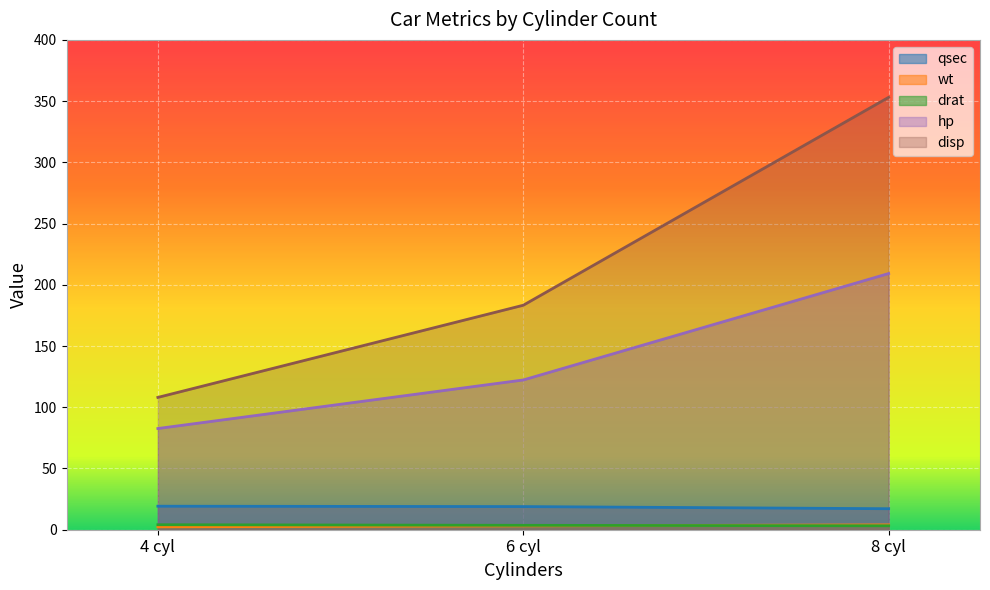

What is the spread (max minus min) of values at 8 cyl?

349.9